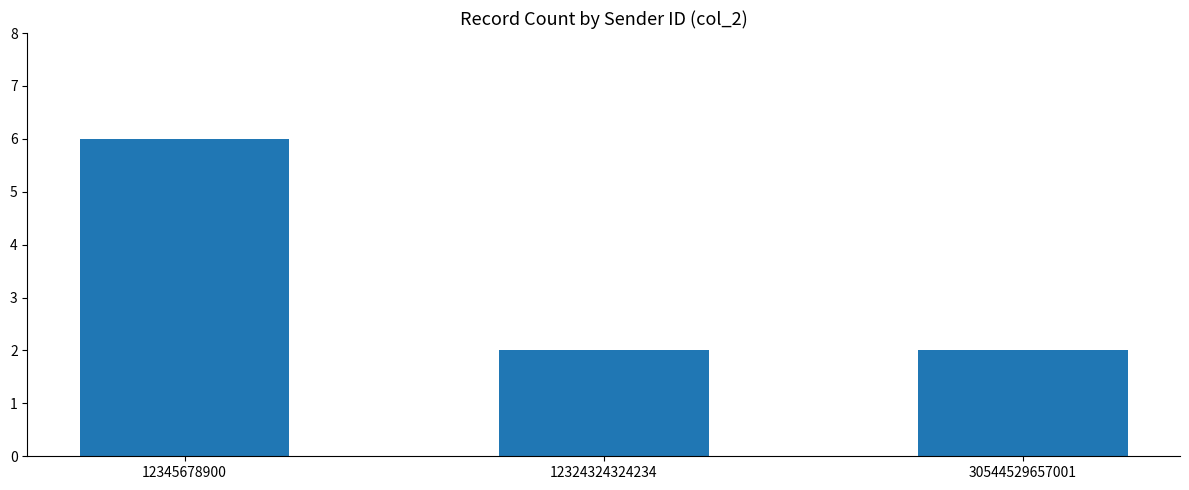

What is the difference between the maximum and second lowest values?

4